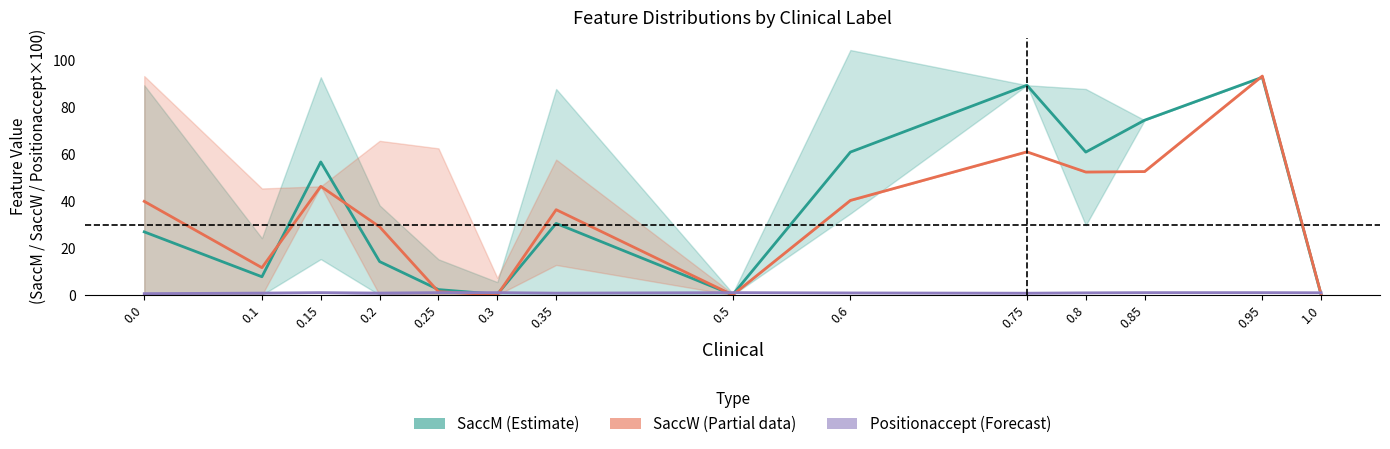

At which category is the sum across all series the highest?

0.95